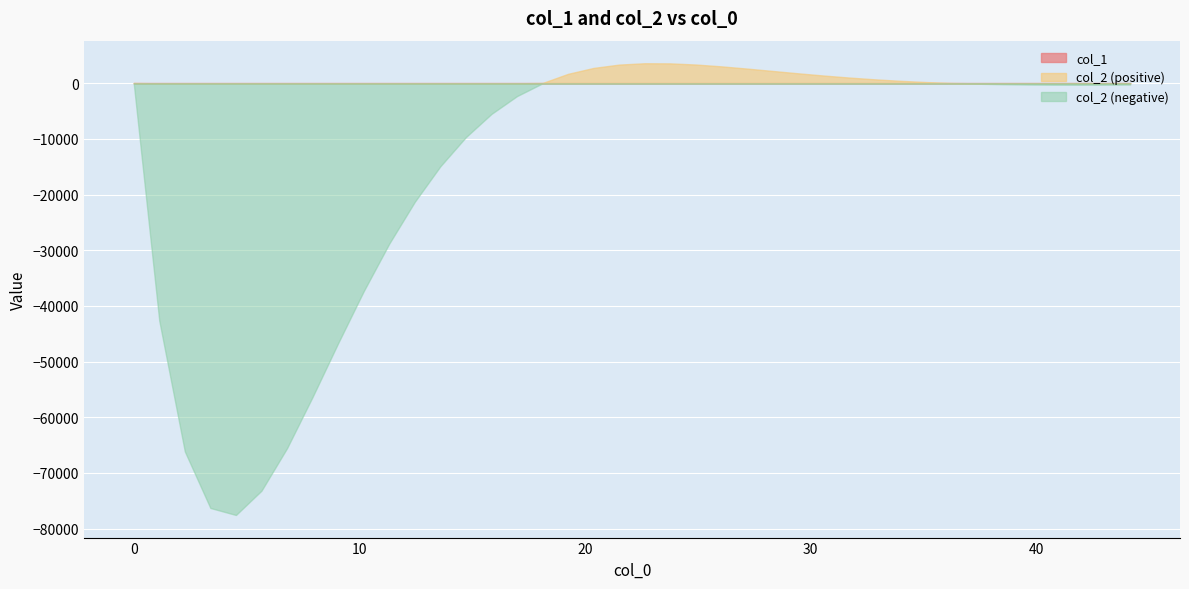

True or false: col_2 has more than 0 interior local peaks.

True